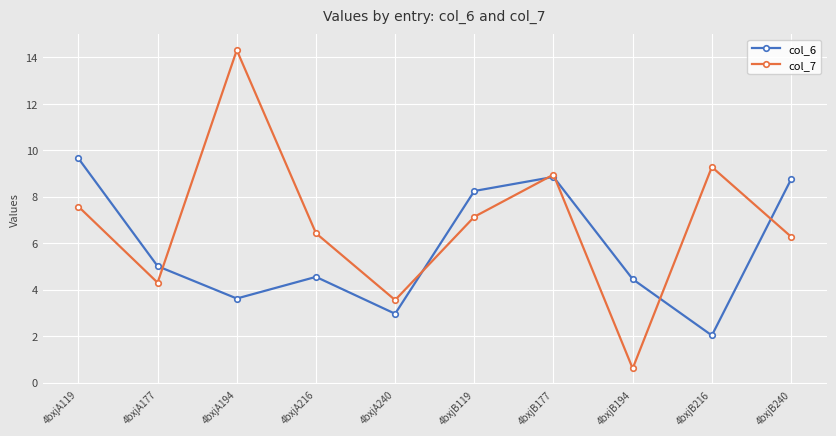

What is the total value across all series at 4bxjA216?

11.0